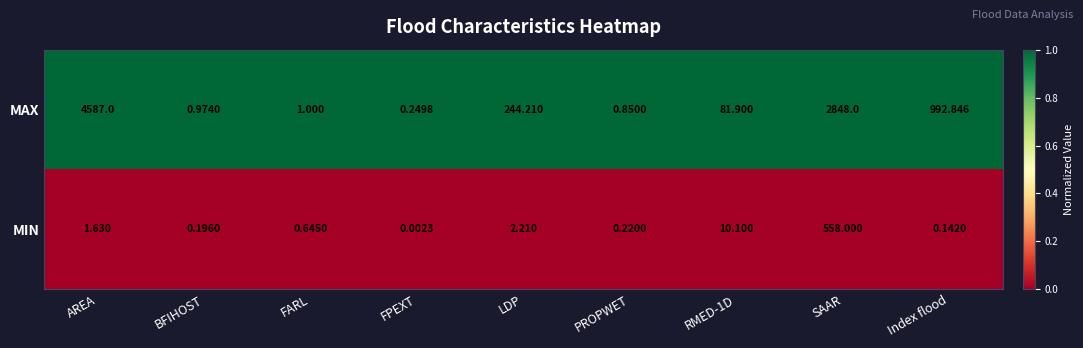

Which label corresponds to the smallest value in the chart?

FPEXT